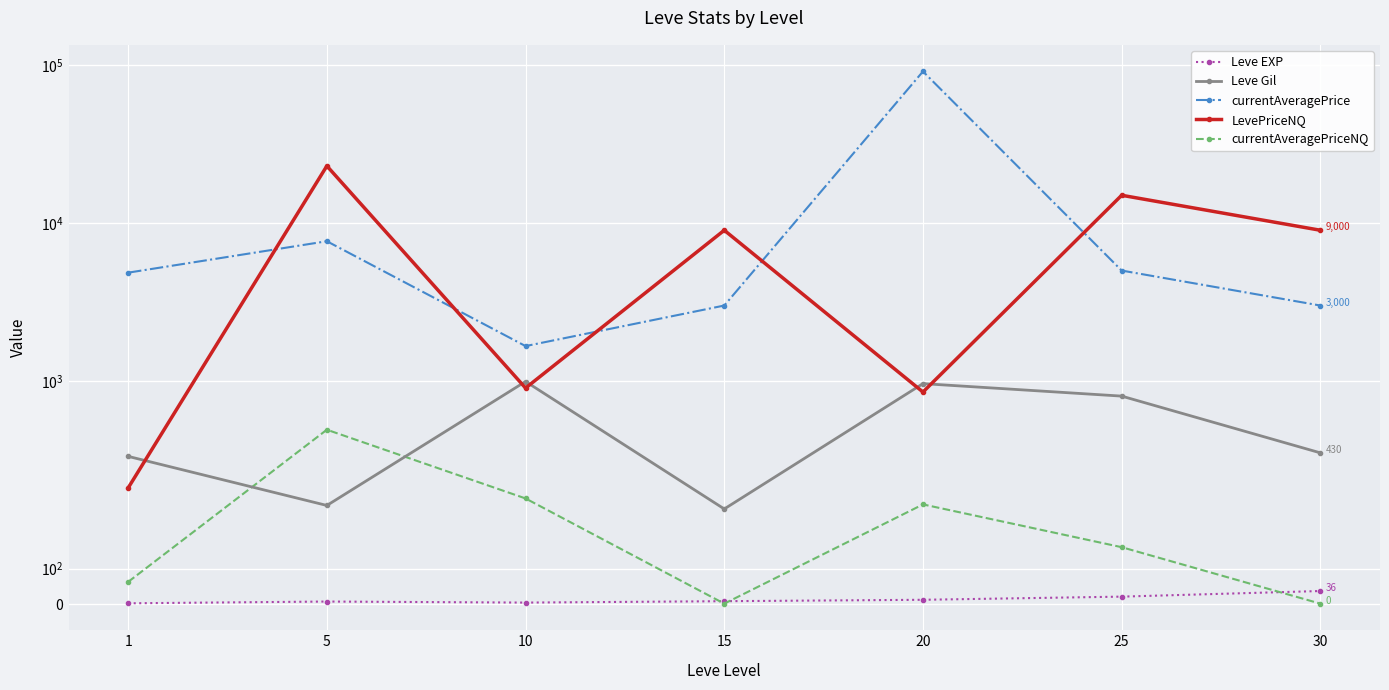

What is the sum of all currentAveragePriceNQ values?

1302